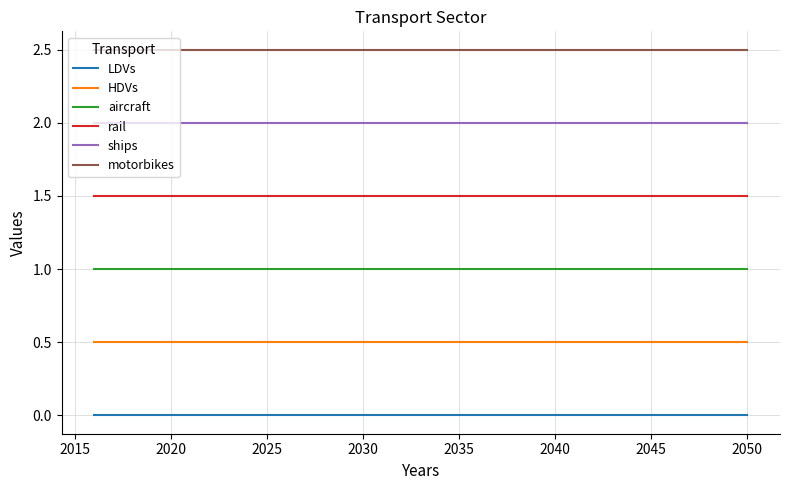

Reading right to left, what are all the values shown in this chart?

LDVs: 0.0	0.0	0.0	0.0	0.0	0.0	0.0	0.0	0.0	0.0	0.0	0.0	0.0	0.0	0.0	0.0	0.0	0.0	0.0	0.0	0.0	0.0	0.0	0.0	0.0	0.0	0.0	0.0	0.0	0.0	0.0	0.0	0.0	0.0	0.0
HDVs: 0.5	0.5	0.5	0.5	0.5	0.5	0.5	0.5	0.5	0.5	0.5	0.5	0.5	0.5	0.5	0.5	0.5	0.5	0.5	0.5	0.5	0.5	0.5	0.5	0.5	0.5	0.5	0.5	0.5	0.5	0.5	0.5	0.5	0.5	0.5
aircraft: 1.0	1.0	1.0	1.0	1.0	1.0	1.0	1.0	1.0	1.0	1.0	1.0	1.0	1.0	1.0	1.0	1.0	1.0	1.0	1.0	1.0	1.0	1.0	1.0	1.0	1.0	1.0	1.0	1.0	1.0	1.0	1.0	1.0	1.0	1.0
rail: 1.5	1.5	1.5	1.5	1.5	1.5	1.5	1.5	1.5	1.5	1.5	1.5	1.5	1.5	1.5	1.5	1.5	1.5	1.5	1.5	1.5	1.5	1.5	1.5	1.5	1.5	1.5	1.5	1.5	1.5	1.5	1.5	1.5	1.5	1.5
ships: 2.0	2.0	2.0	2.0	2.0	2.0	2.0	2.0	2.0	2.0	2.0	2.0	2.0	2.0	2.0	2.0	2.0	2.0	2.0	2.0	2.0	2.0	2.0	2.0	2.0	2.0	2.0	2.0	2.0	2.0	2.0	2.0	2.0	2.0	2.0
motorbikes: 2.5	2.5	2.5	2.5	2.5	2.5	2.5	2.5	2.5	2.5	2.5	2.5	2.5	2.5	2.5	2.5	2.5	2.5	2.5	2.5	2.5	2.5	2.5	2.5	2.5	2.5	2.5	2.5	2.5	2.5	2.5	2.5	2.5	2.5	2.5